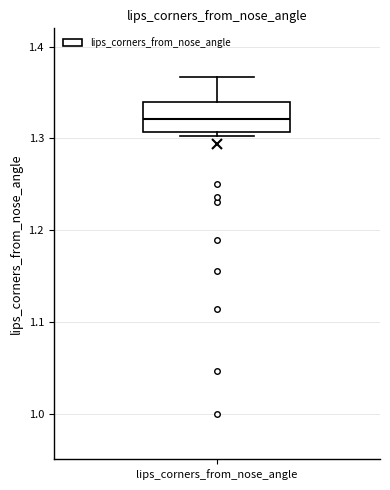

Transcribe this box plot: give where the median line is, the range the box spans, and where the two whiskers end, as read against the y-axis. The values are not printed on the chart, so give them approximately, as read against the axis.

median 1.32, box 1.31 to 1.34, whiskers 1.30 to 1.37